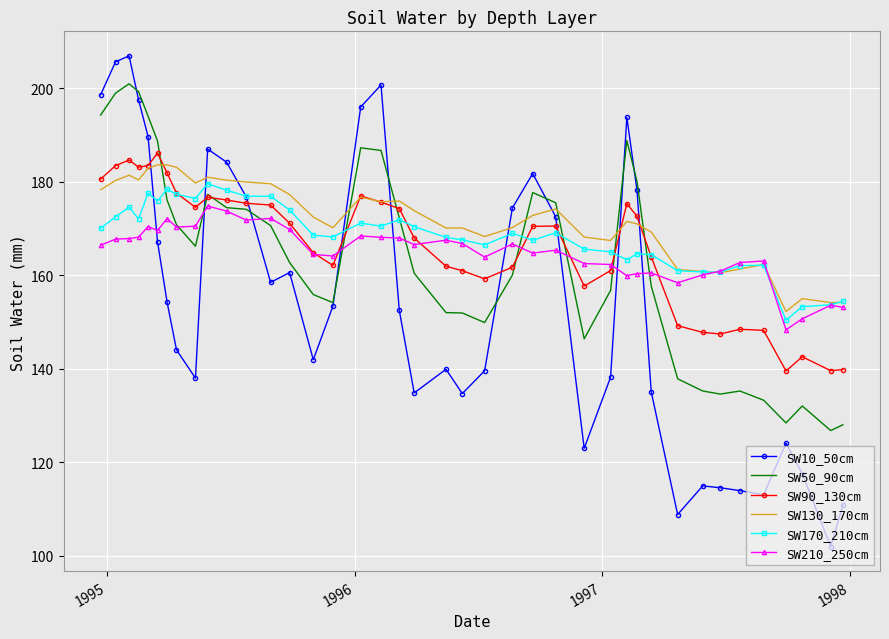

In SW90_130cm, how many points are higher than both neighbors (excluding endpoints)?

8